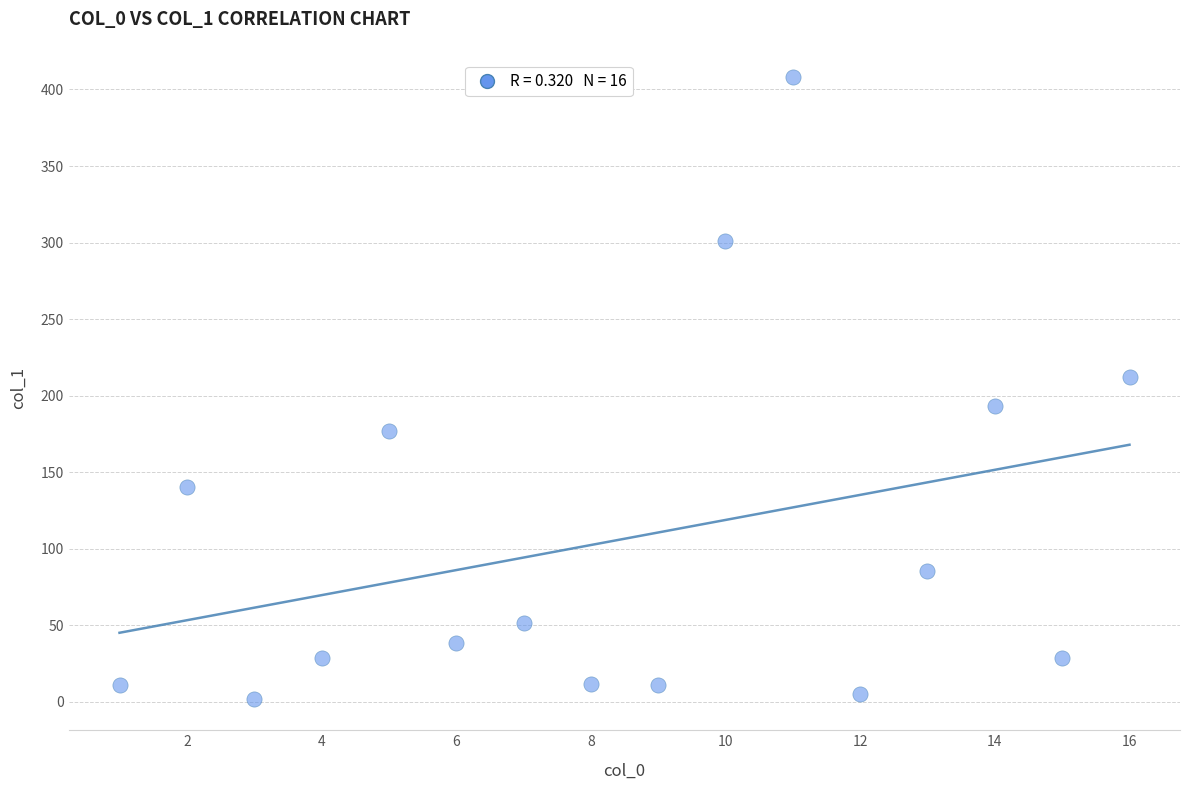

What is the range of Y values (max minus min)?

406.6